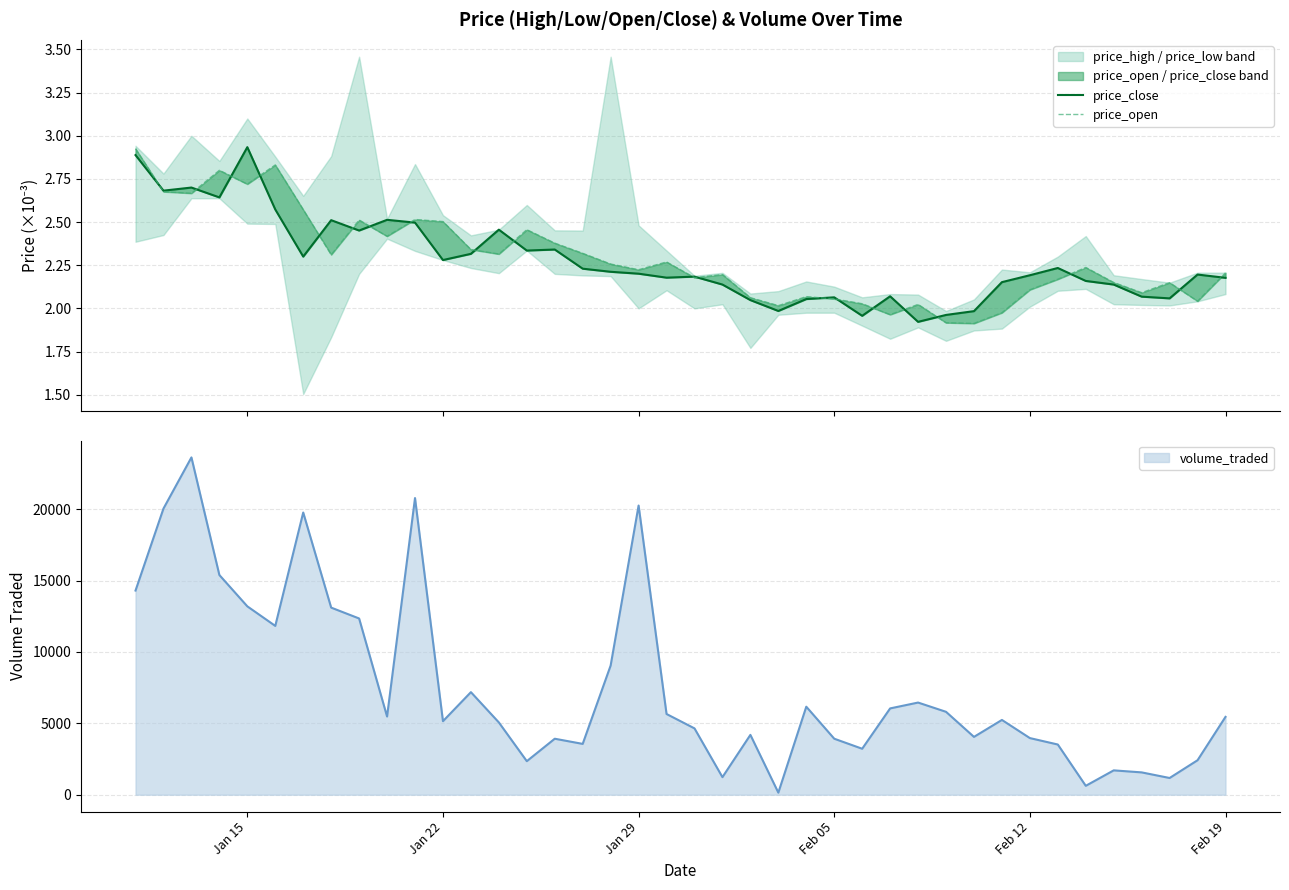

What is the maximum value for volume_traded?

23631.6